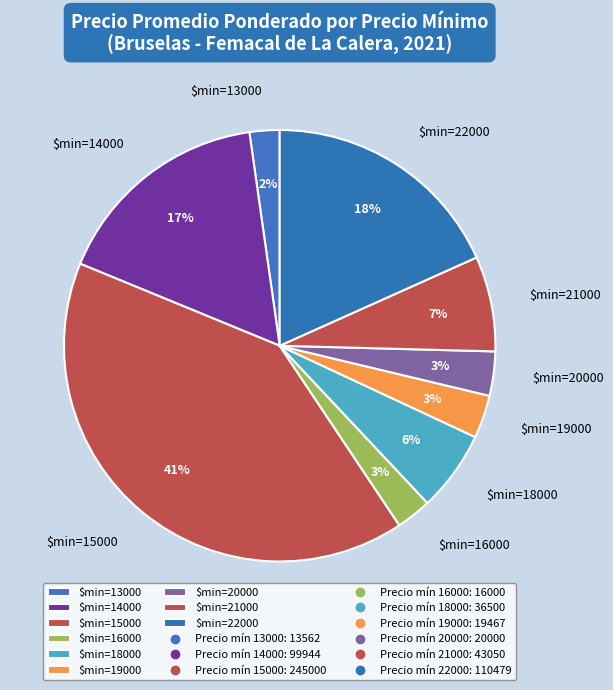

Does any single category account for the majority?

No